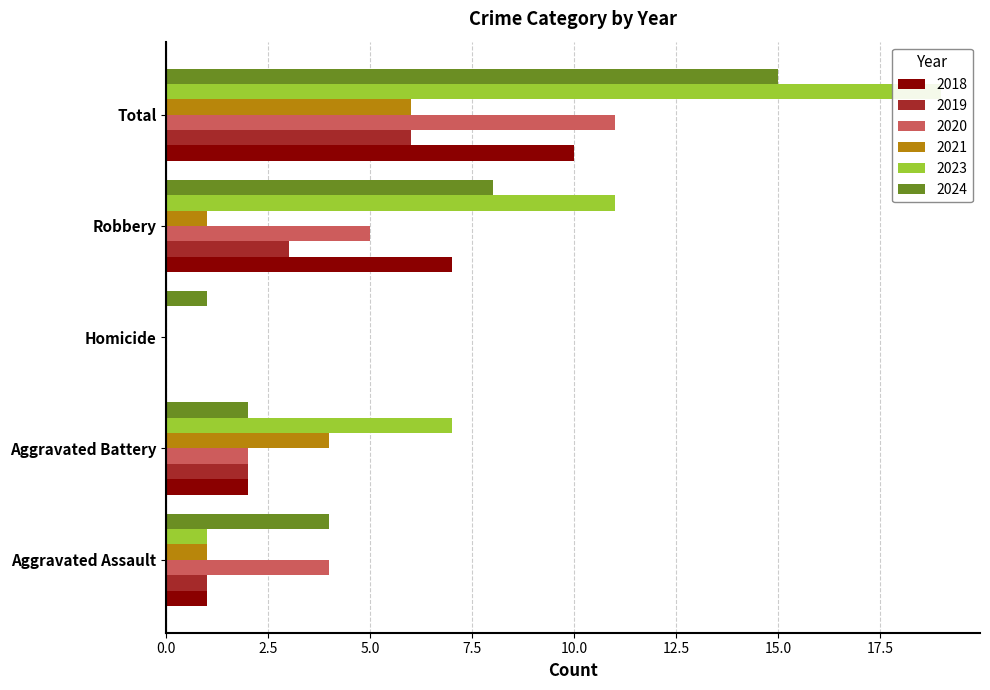

What is the average value of the 2020 series?

4